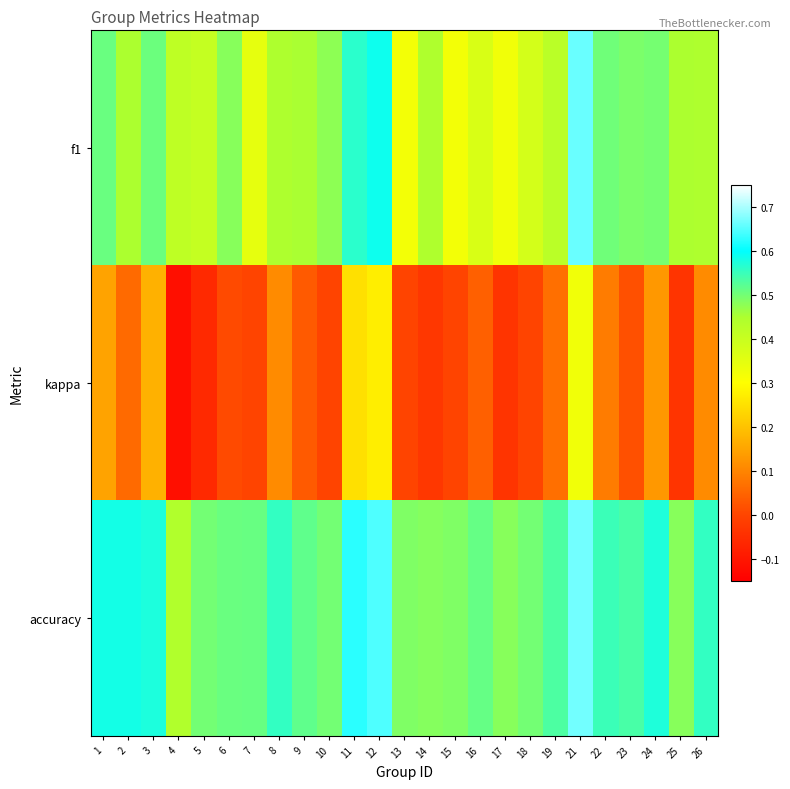

At how many categories does at least one series exceed 0?

25